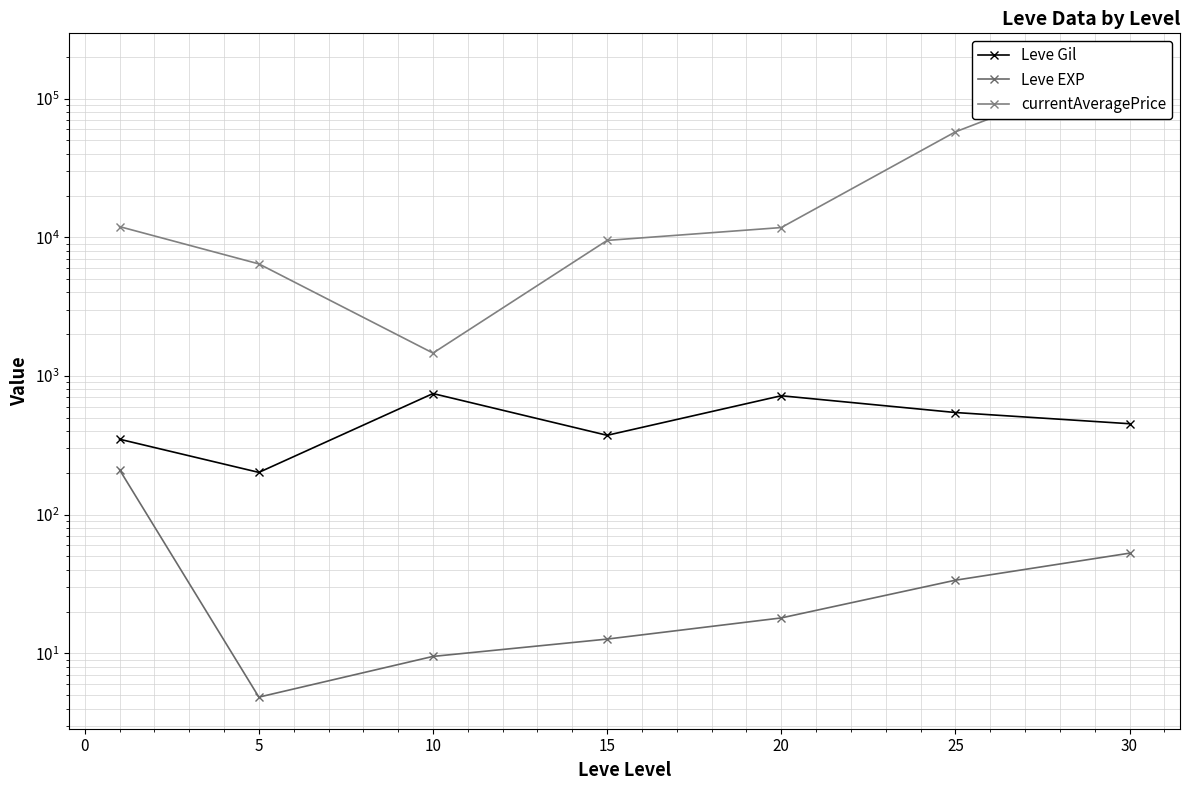

True or false: Leve Gil and currentAveragePrice cross at least once.

False